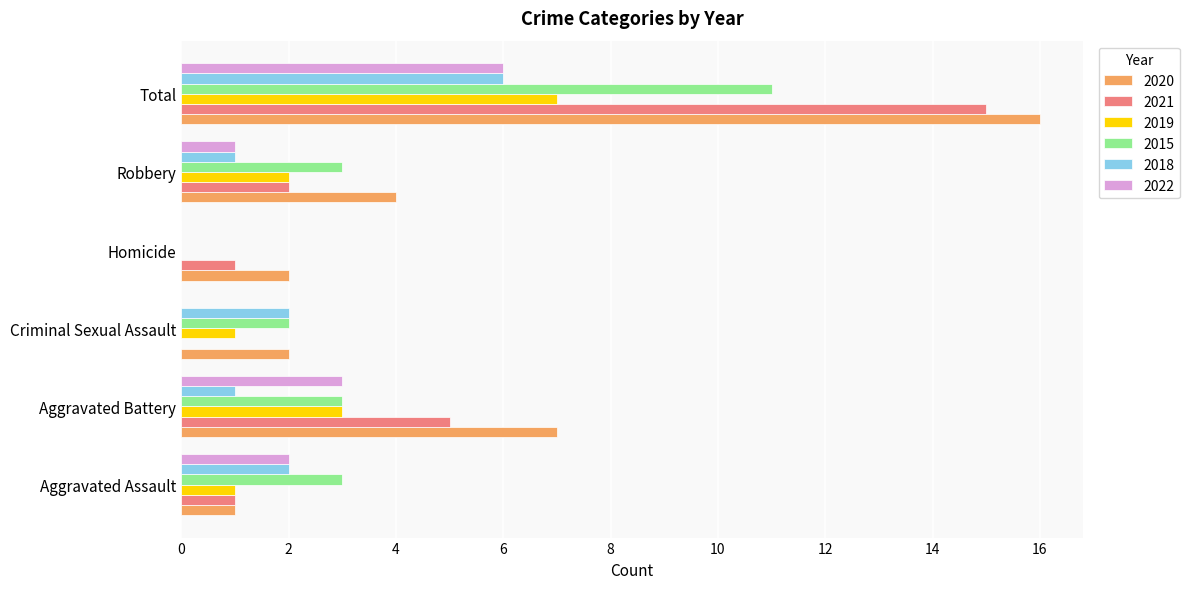

What is the greatest value displayed?

16